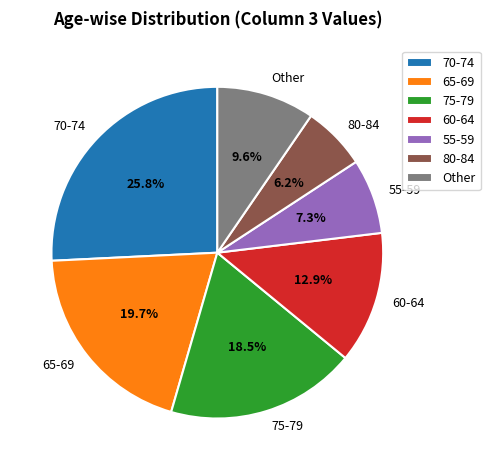

Does 65-69 represent more than half of the total?

No